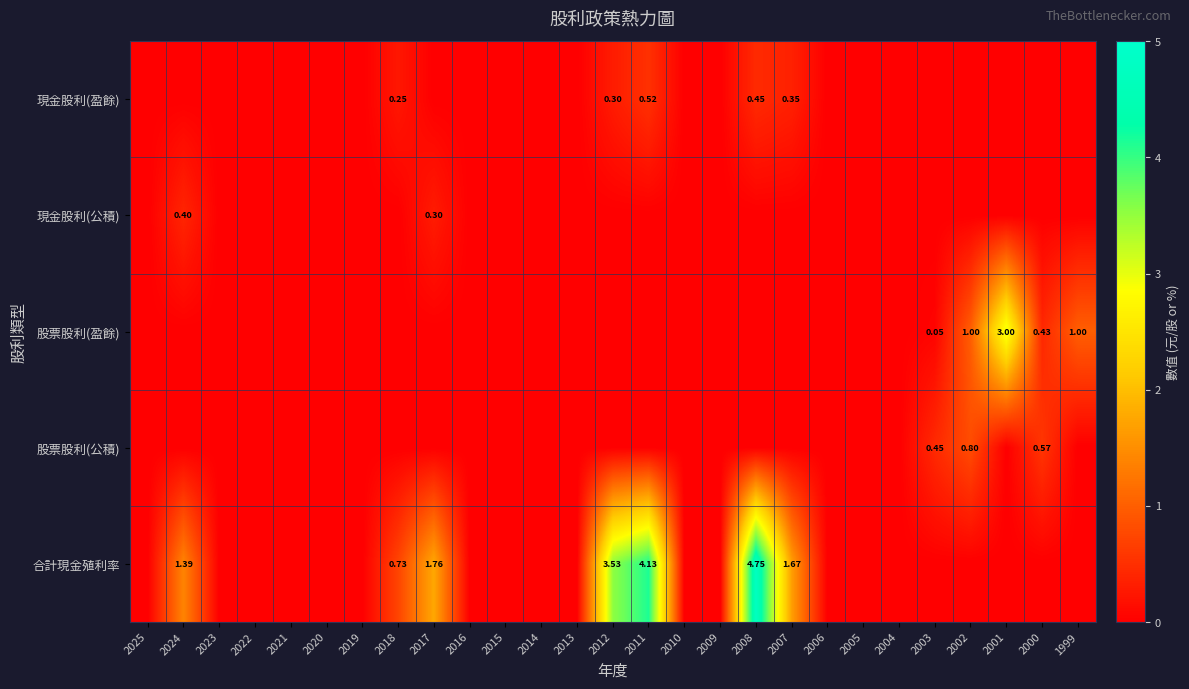

Which label corresponds to the largest value in the chart?

2008